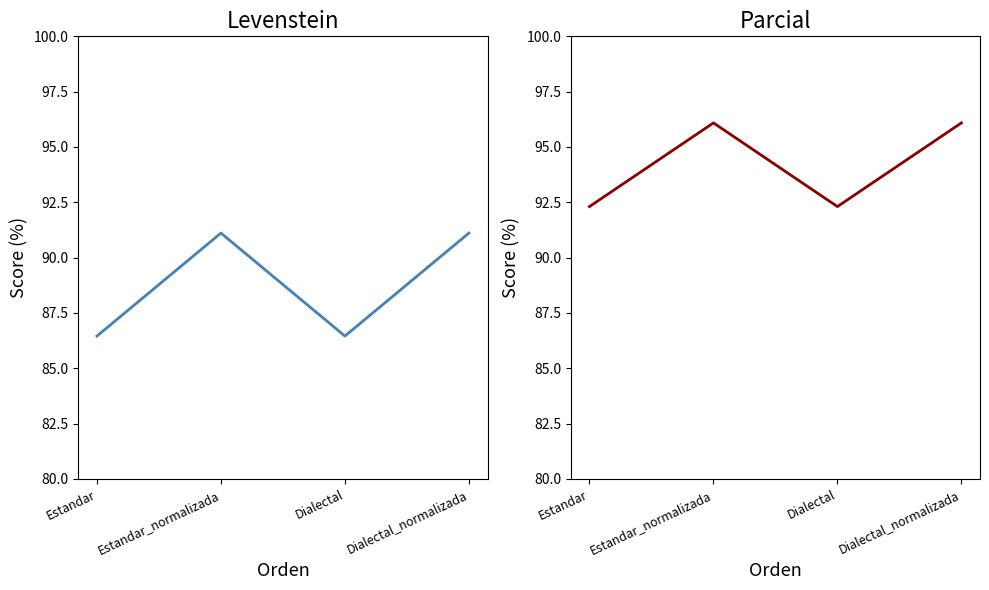

At which category does Parcial reach its first local peak?

Estandar_normalizada